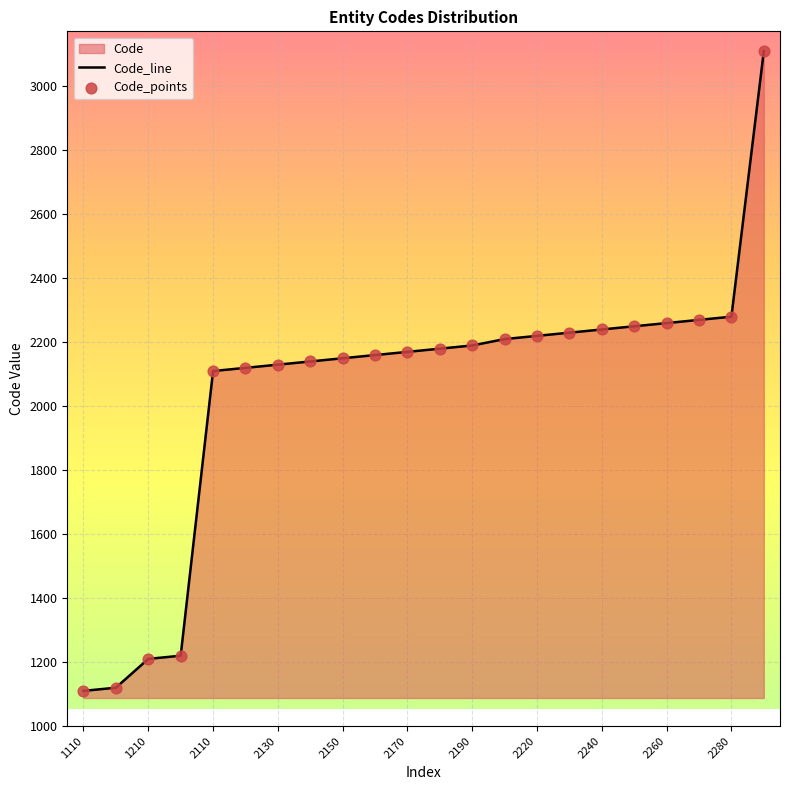

Which series reaches the minimum Y coordinate?

Code_line